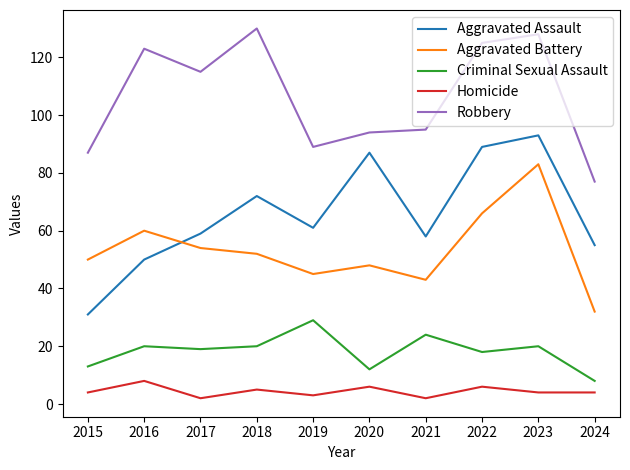

True or false: Aggravated Battery has more than 2 interior local peaks.

True